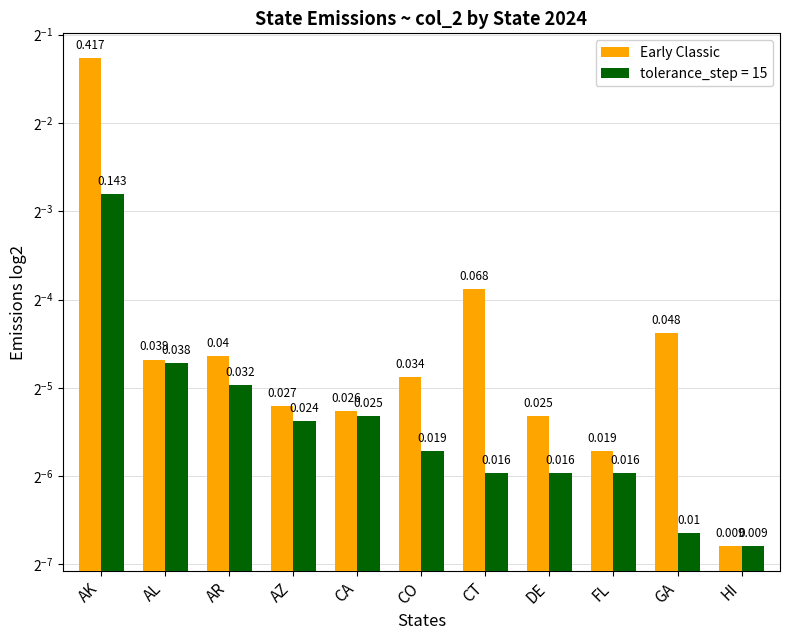

List the labels in order of value, smallest first.

HI, FL, DE, CA, AZ, CO, AL, AR, GA, CT, AK